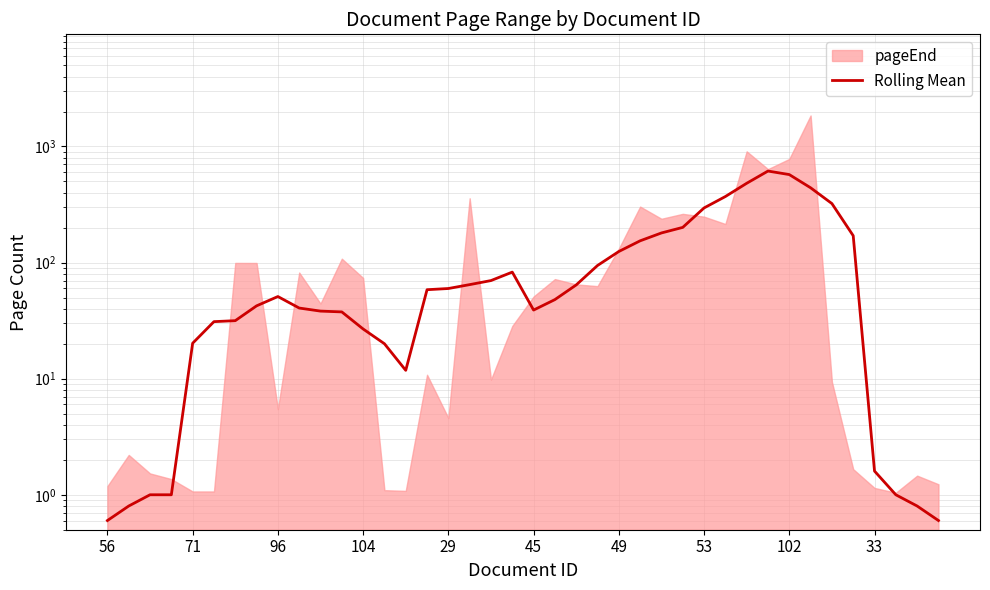

Which label corresponds to the smallest value in the chart?

56